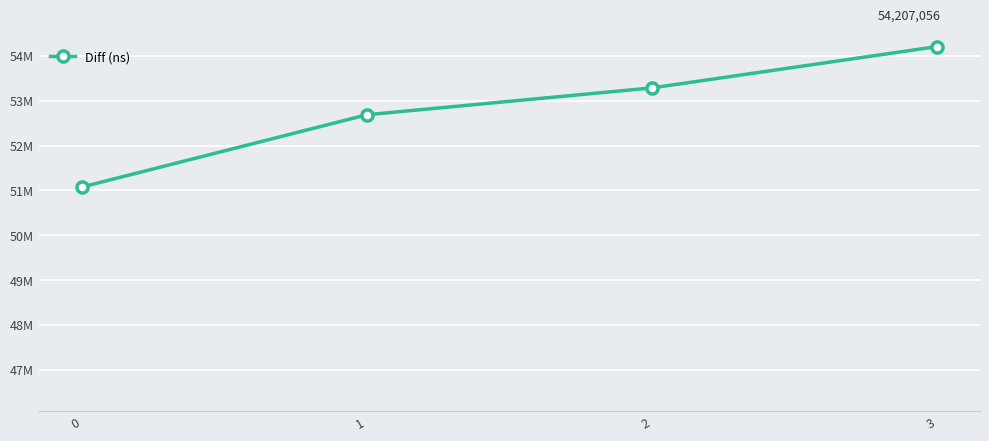

What value does the data have at 1?

52687304